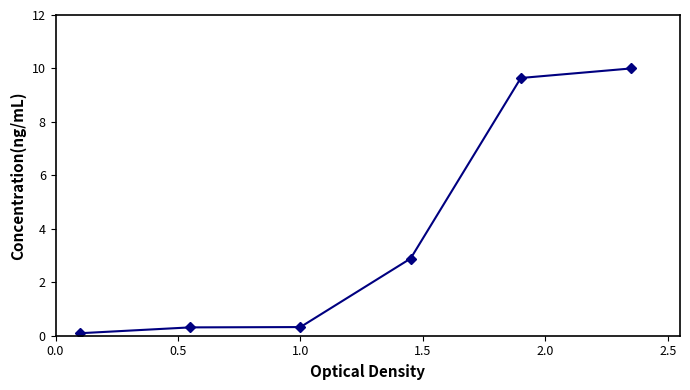

How many lines are shown in the chart?

1